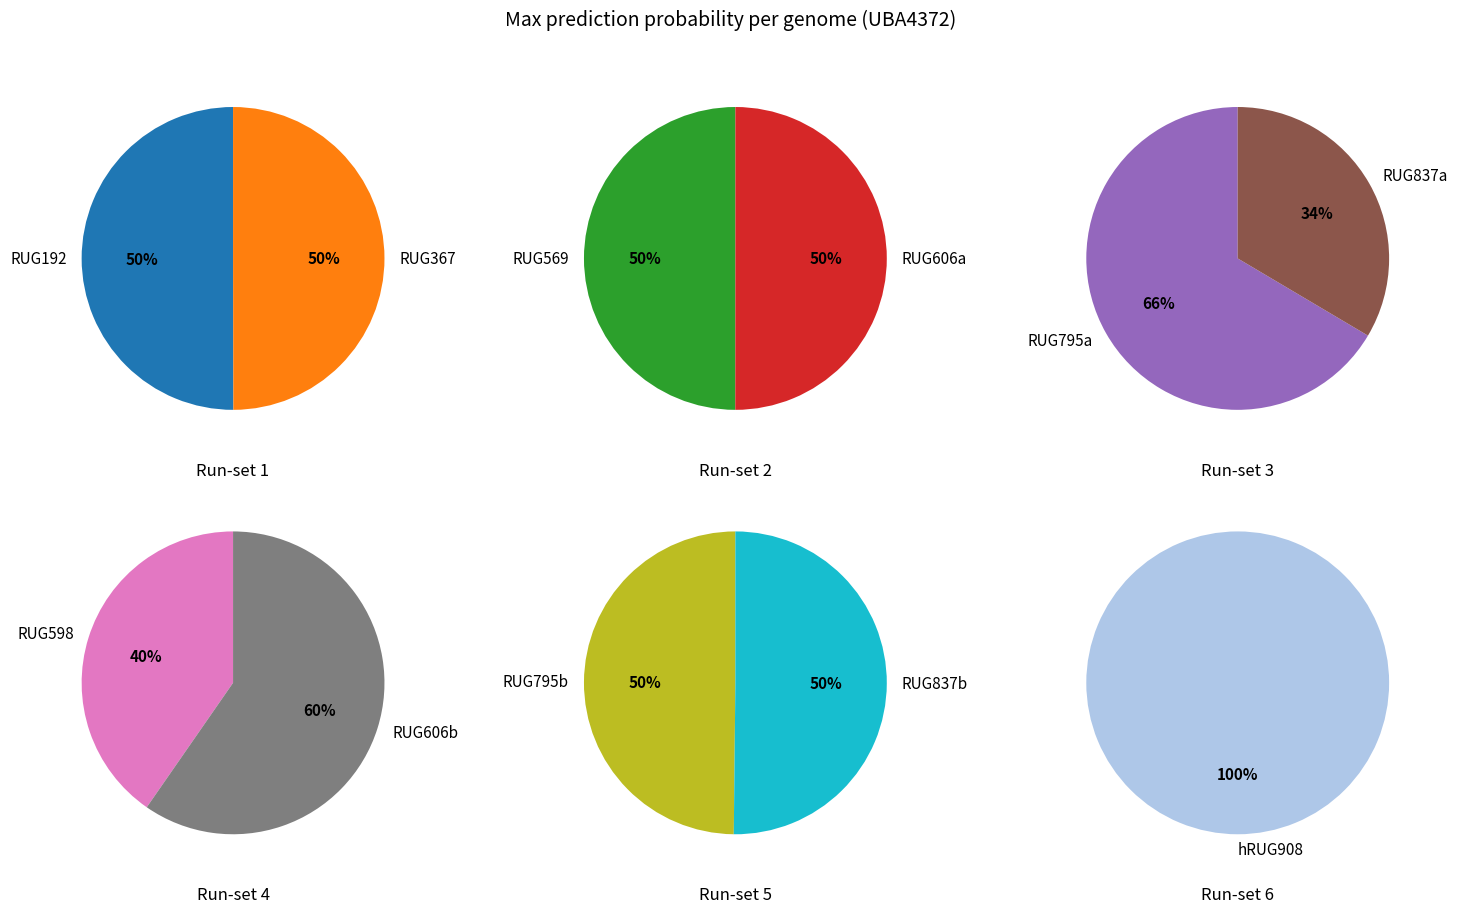

Do RUG569.fasta and RUG795.fasta (1) together represent more than half of the pie?

No